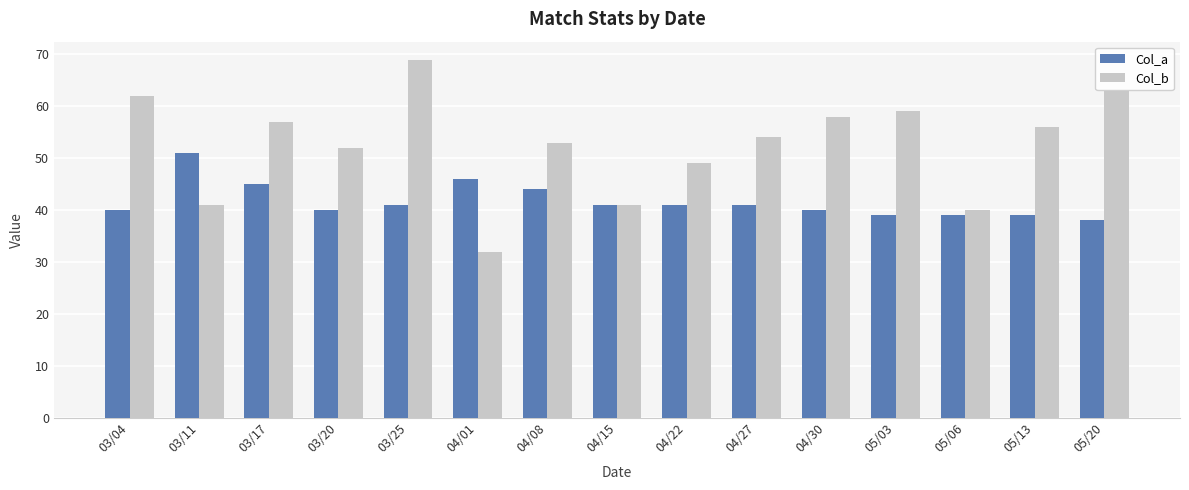

Which category has the lowest value across all series?

04/01